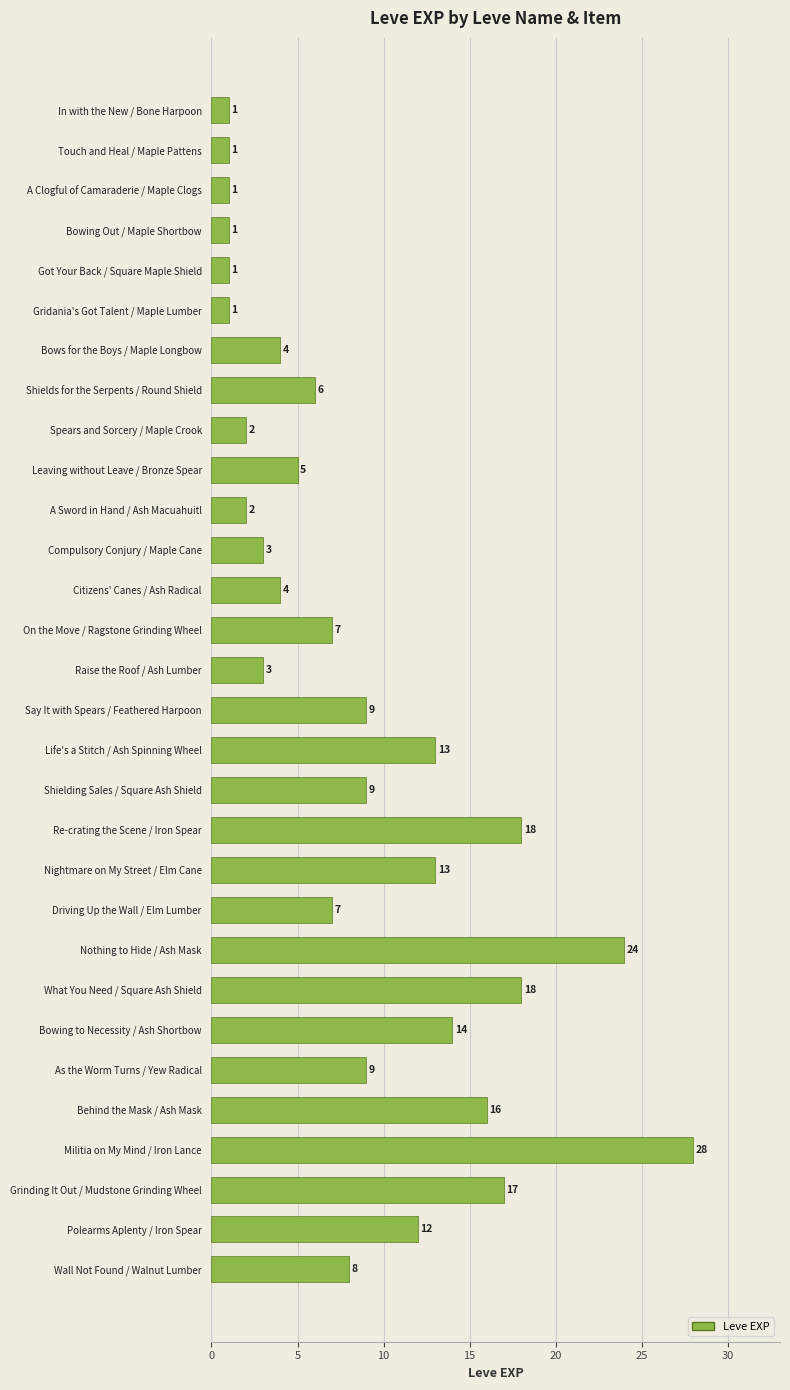

How many bars are there in total?

30